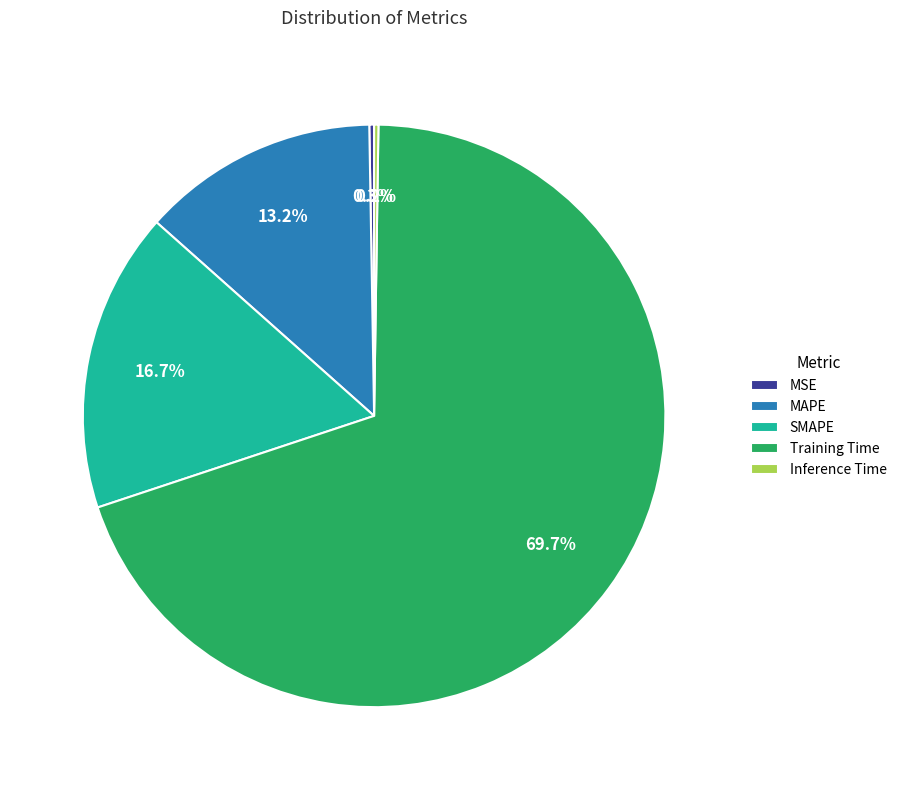

Which slice represents more than half of the pie?

Training Time